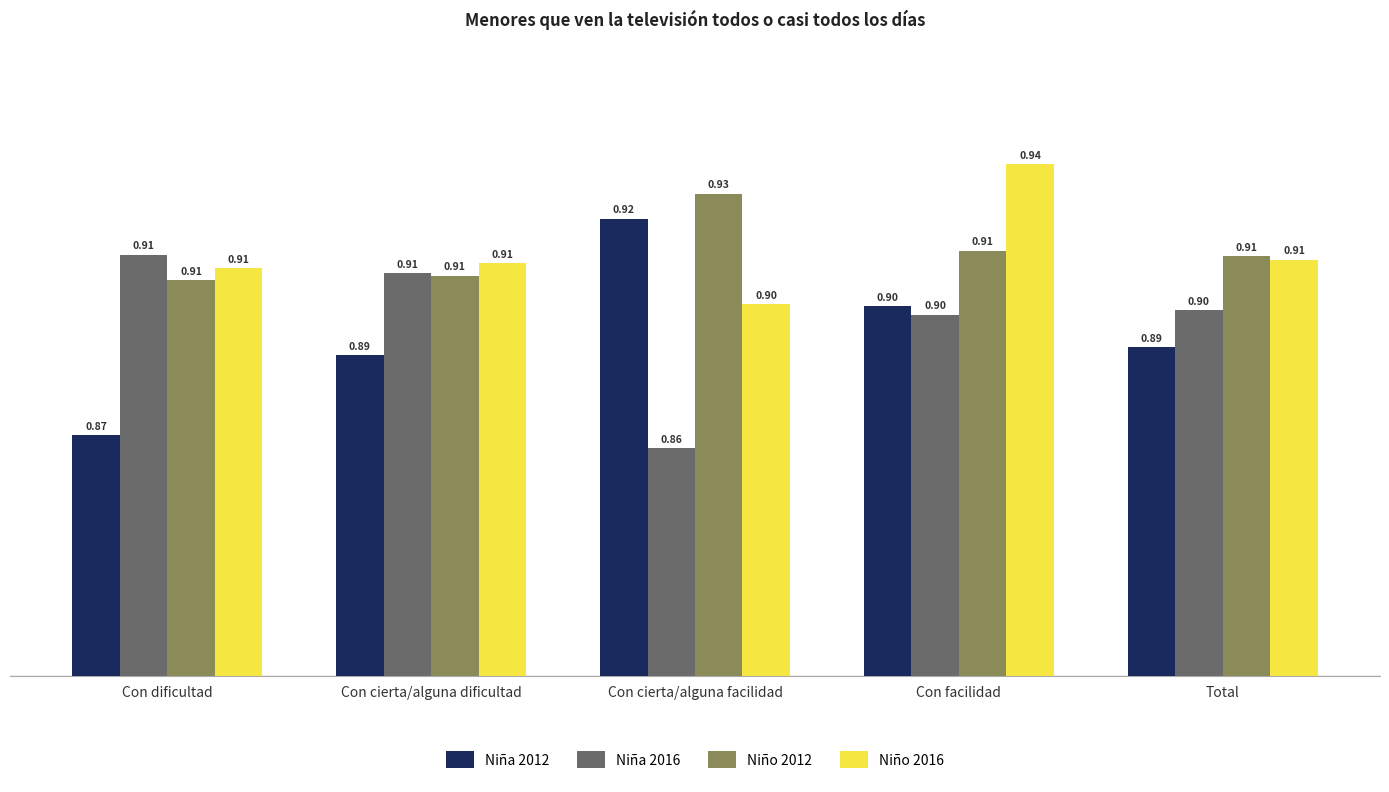

Rank the series by their maximum value, from lowest to highest.

Niña 2016, Niña 2012, Niño 2012, Niño 2016